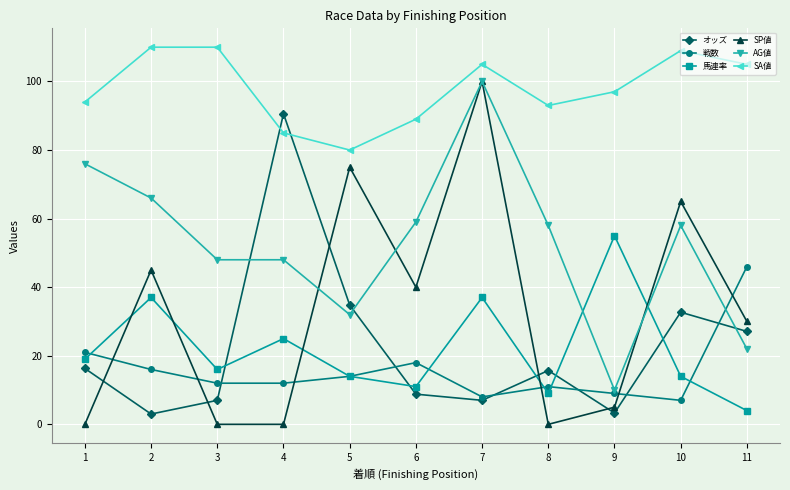

Rank the series at 2 from lowest to highest value.

オッズ, 戦数, 馬連率, SP値, AG値, SA値